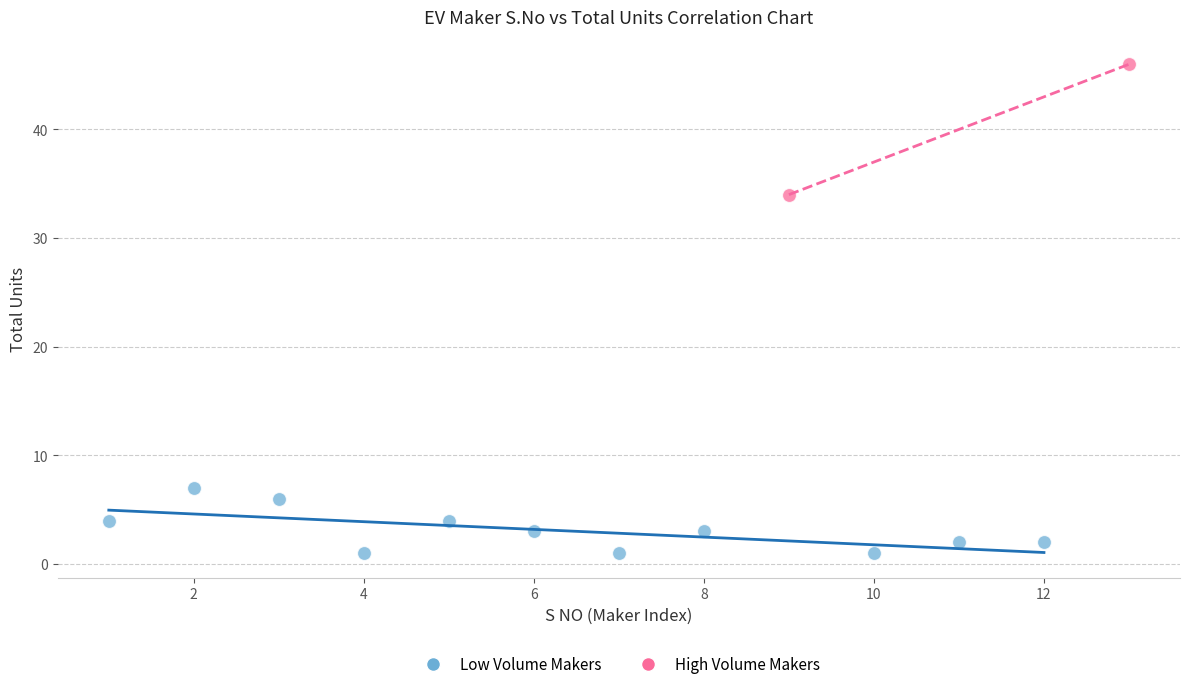

What are all the series names shown in the legend?

Low Volume Makers, High Volume Makers